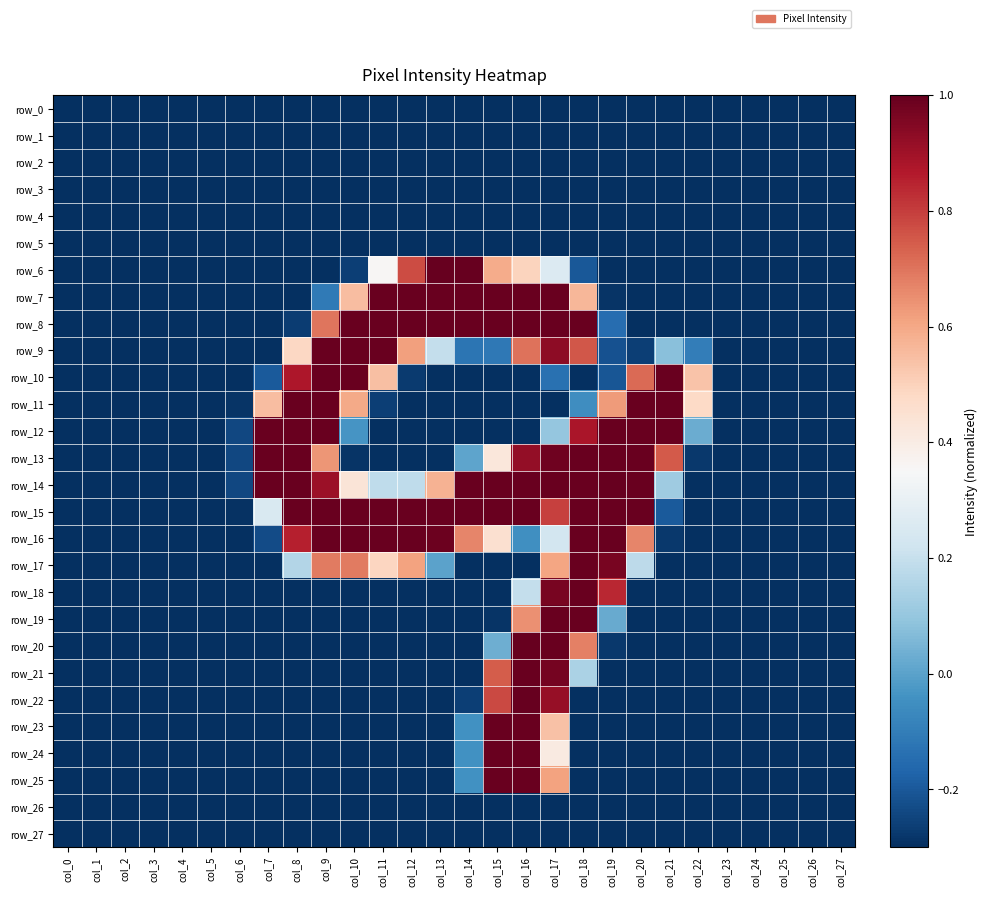

How many values in the row_13 series exceed 0?

11